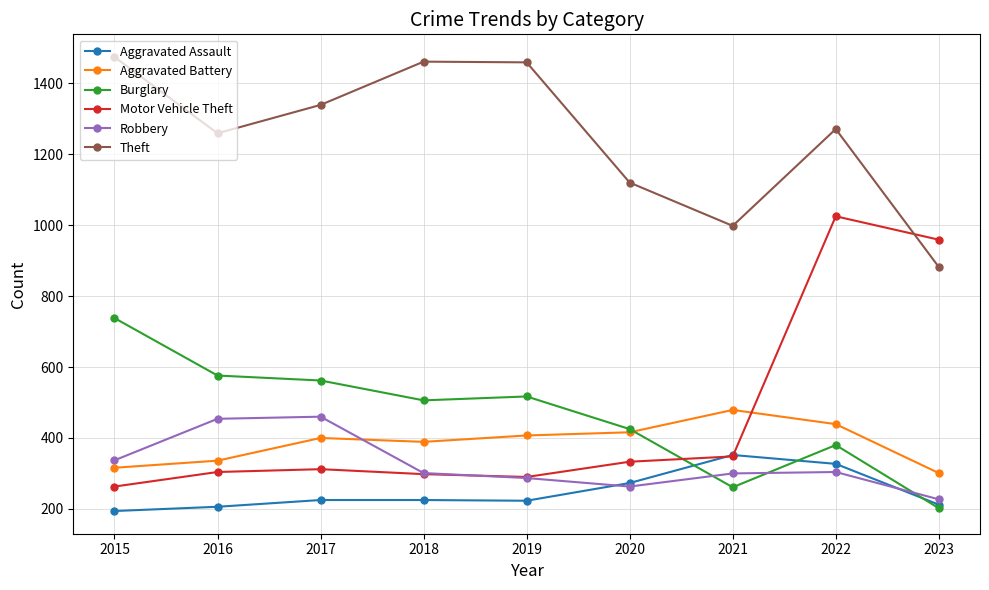

The Aggravated Assault series shows 273 at 2020. True or false?

True